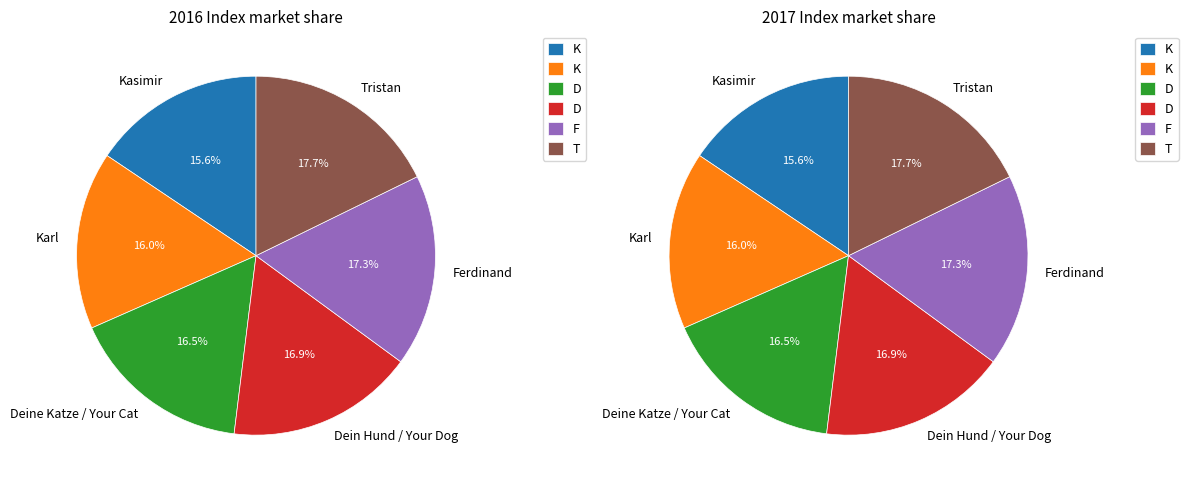

Which slice is the smallest?

Kasimir